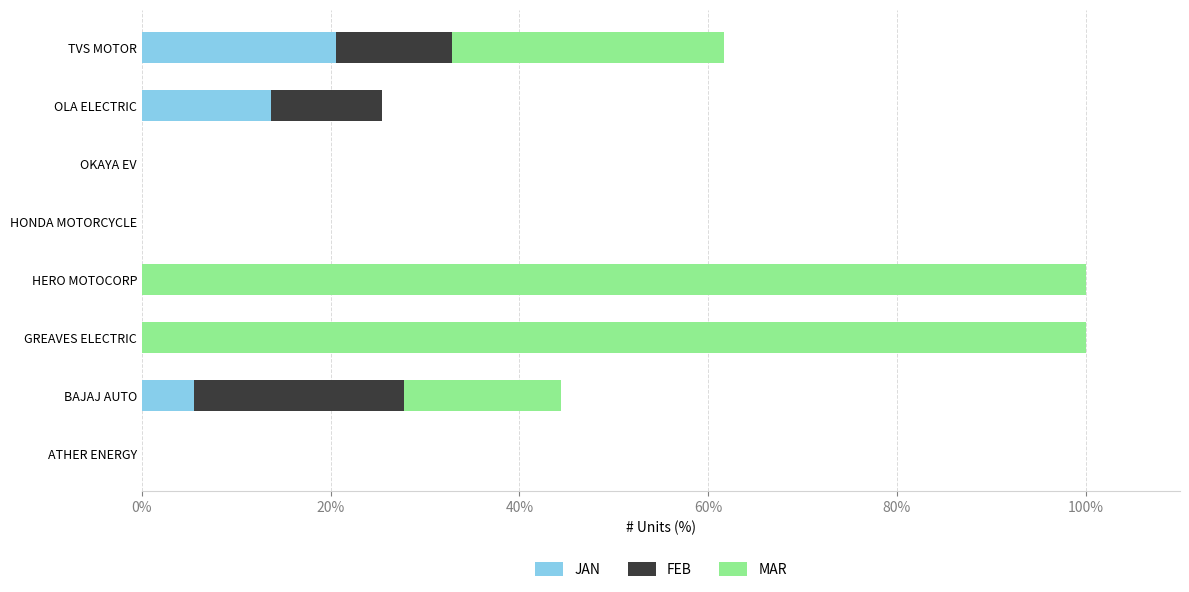

What are all the series names shown in the legend?

JAN, FEB, MAR